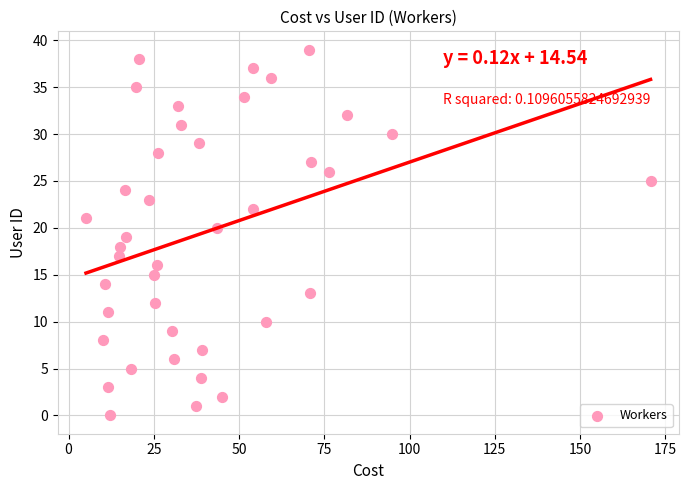

What is the range of Y values (max minus min)?

39